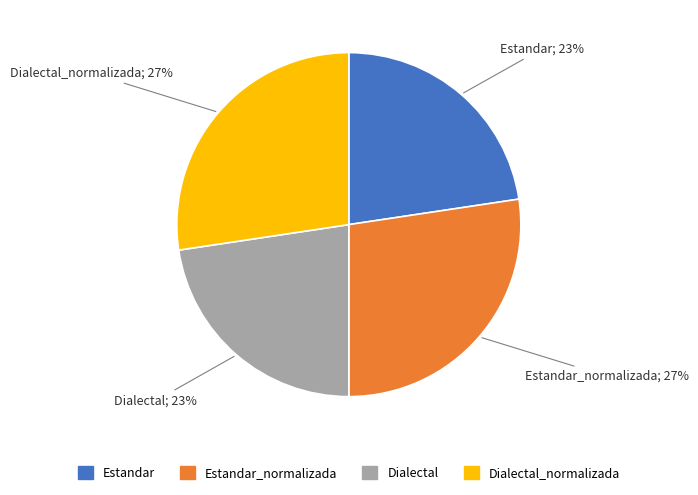

How many segments does this pie chart have?

4